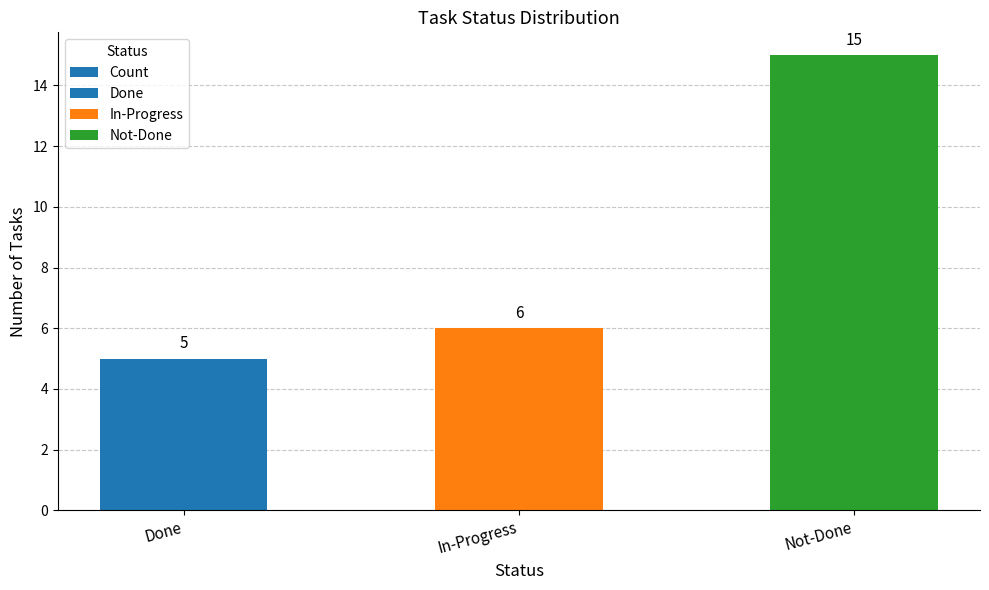

List the labels in order of value, largest first.

Not-Done, In-Progress, Done